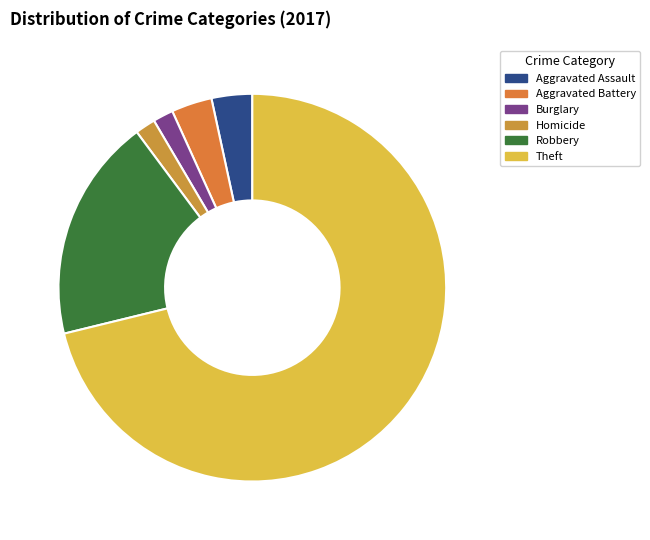

What percentage do Aggravated Battery and Aggravated Assault together represent?

6.8%